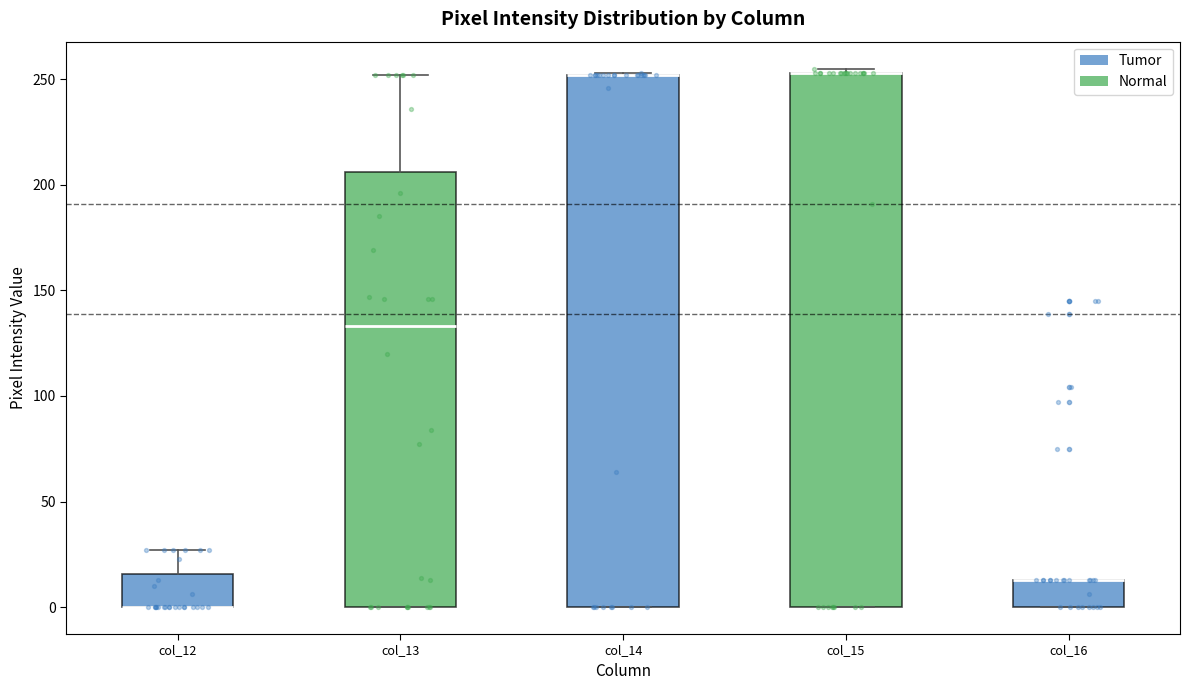

Reading left to right, transcribe this box plot: for each box, give where its median line is, the range the box spans, and where its two whiskers end, as read against the y-axis. The values are not printed on the chart, so give them approximately, as read against the axis.

col_12: median 0 (drawn on the box's lower edge), box 0 to 15, whiskers 0 to 25
col_13: median 135, box 0 to 205, whiskers 0 to 250
col_14: median 250 (drawn on the box's upper edge), box 0 to 250, whiskers 0 to 255
col_15: median 255 (drawn on the box's upper edge), box 0 to 255, whiskers 0 to 255 (just above the box's upper edge)
col_16: median 15 (drawn on the box's upper edge), box 0 to 15, whiskers 0 to 15